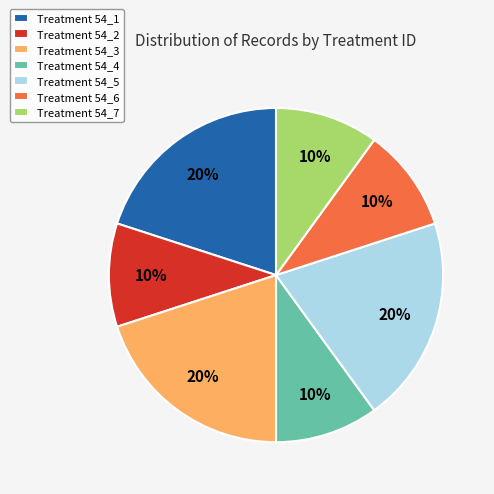

Is it true that Treatment 54_6 is 3% of the pie?

False